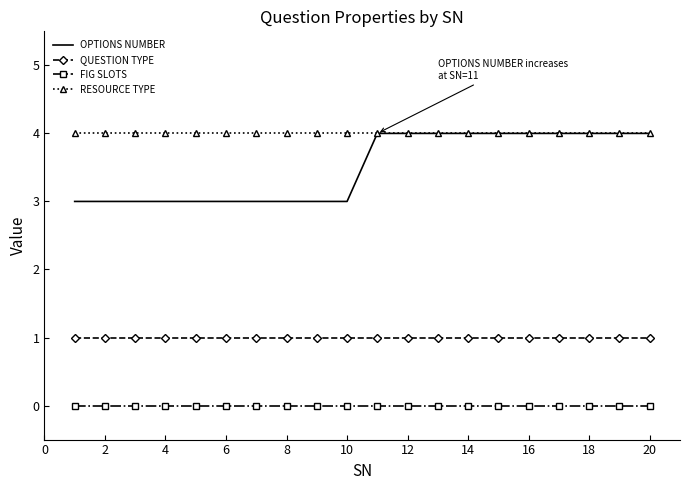

What is the maximum value for OPTIONS NUMBER?

4